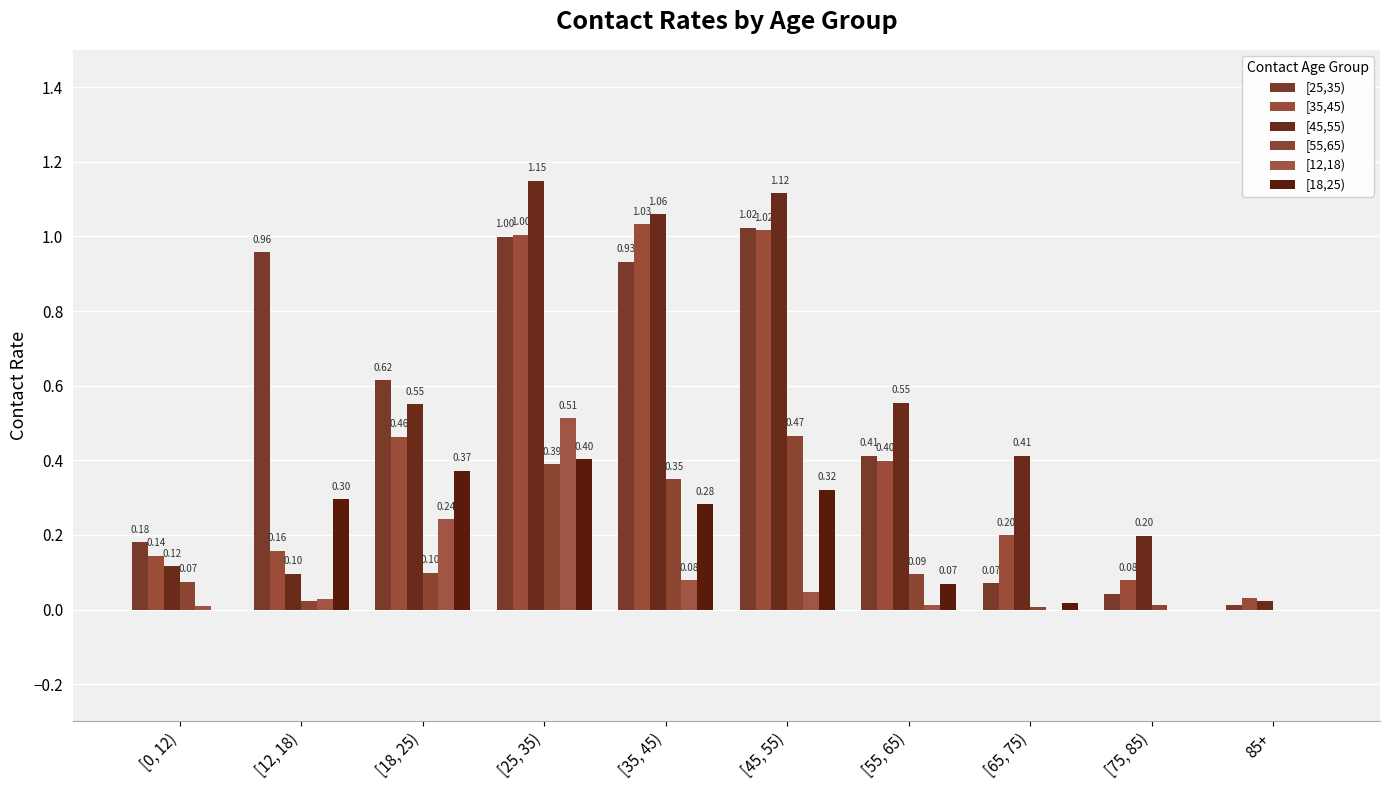

How many groups of bars are there?

10